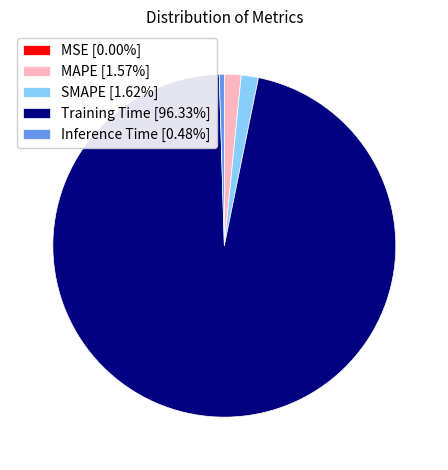

Does any single category account for the majority?

Yes